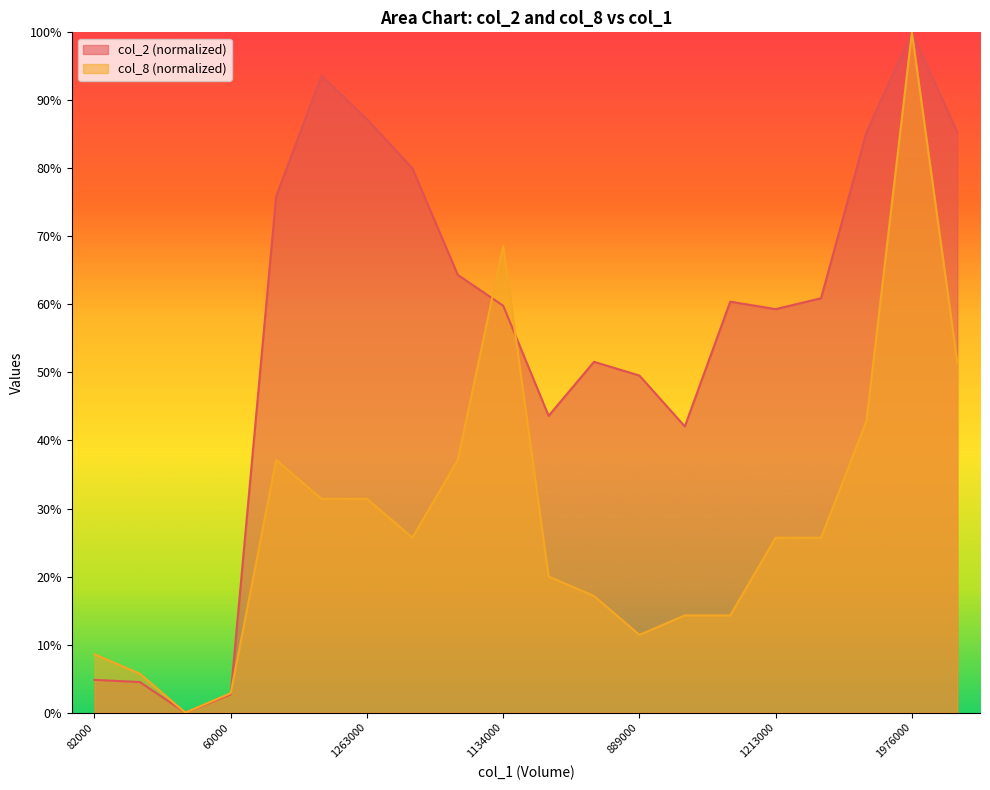

Count the number of categories in the chart.

20